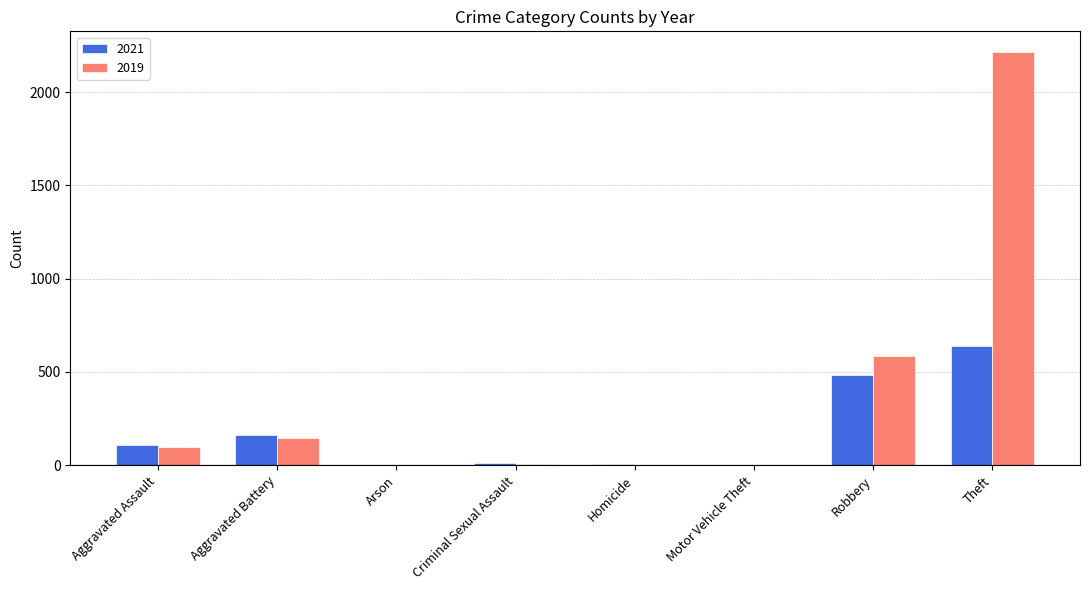

What is the sum of all 2021 values?

1412